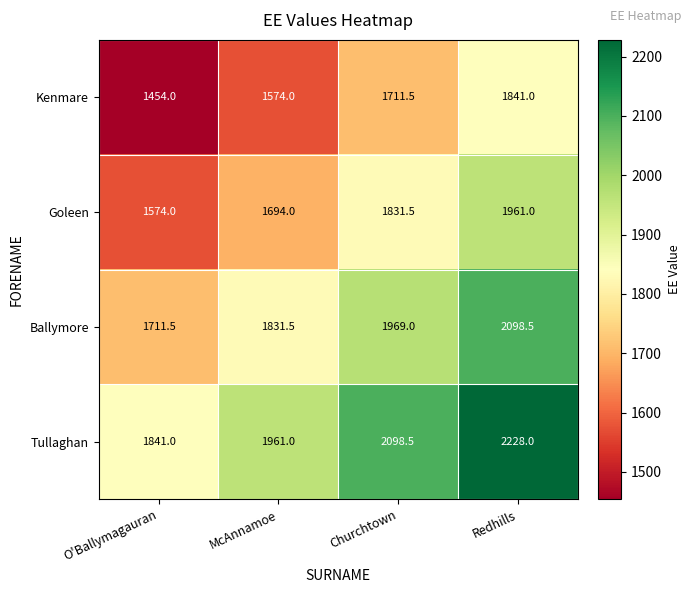

How many categories are shown in the chart?

4